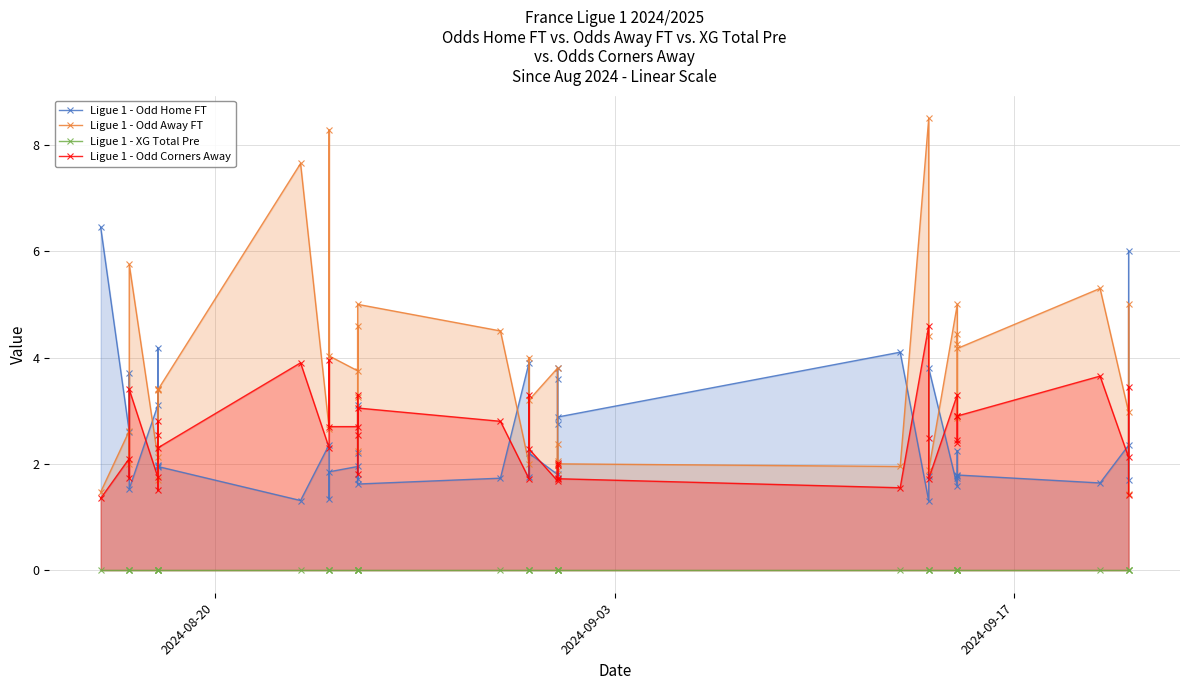

How many intersections are there between Ligue 1 - Odd Home FT and Ligue 1 - Odd Corners Away?

18